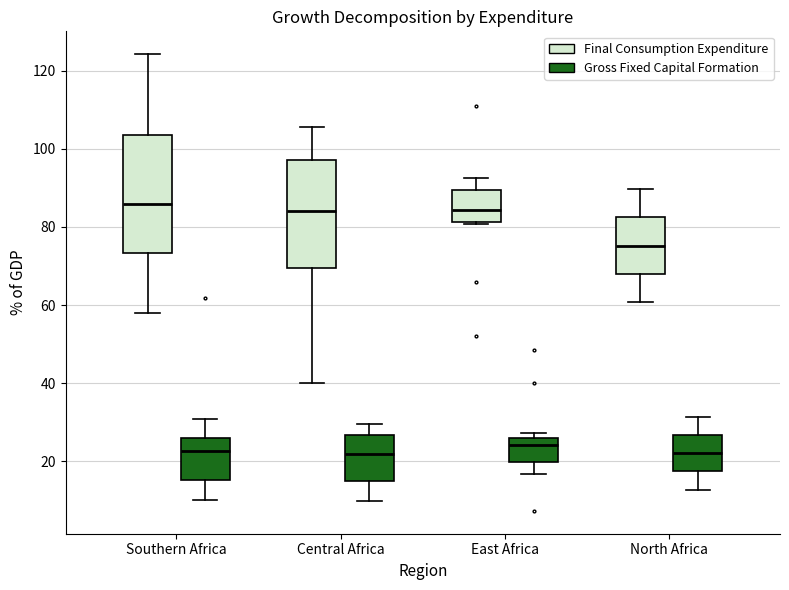

Where does the upper whisker of the box for North Africa (Final Consumption Expenditure) end on the y-axis? The values are not printed on the chart, so give them approximately, as read against the axis.

90